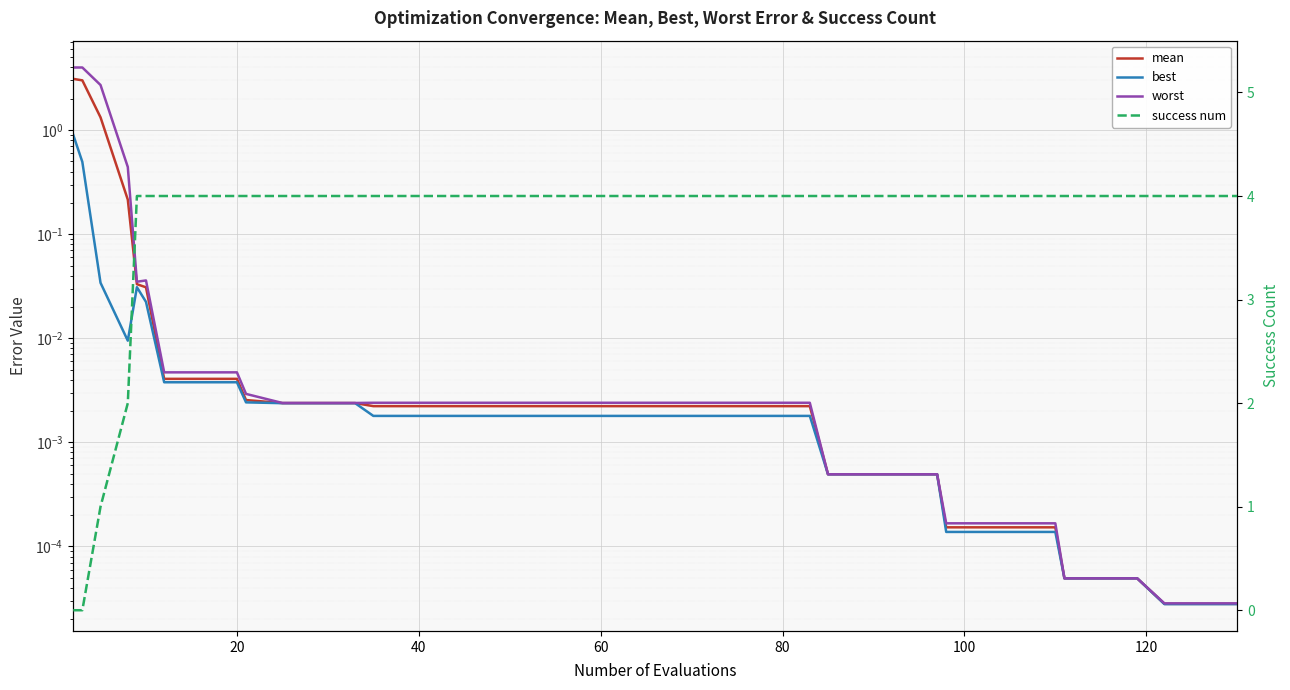

How many lines are shown in the chart?

4